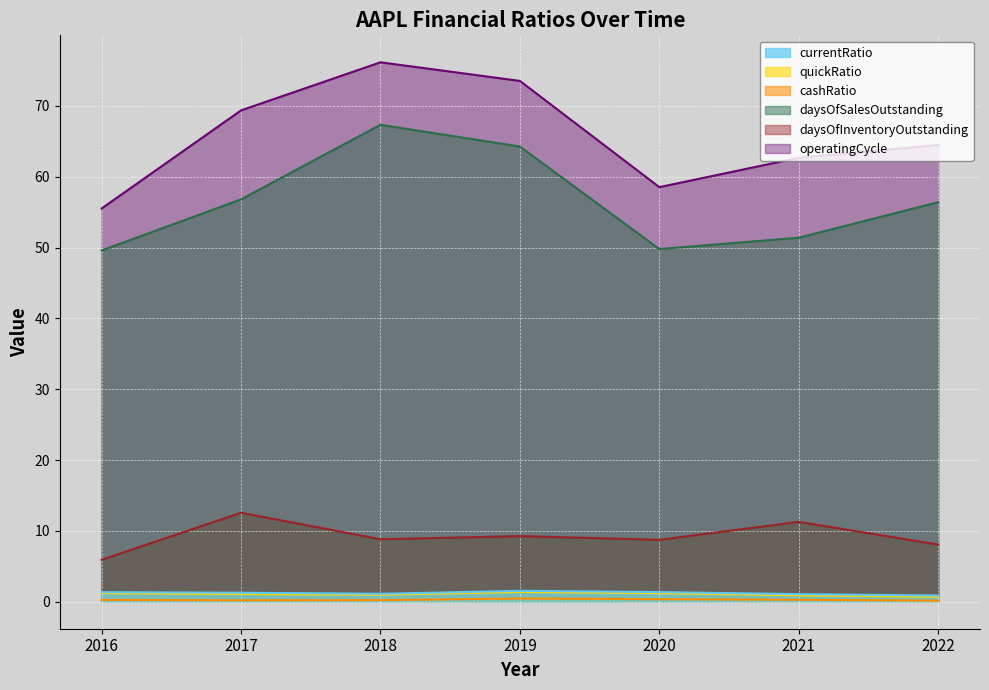

Reading left to right, list all the values displayed in this chart.

currentRatio: 2016=1.4	2017=1.3	2018=1.1	2019=1.5	2020=1.4	2021=1.1	2022=0.9
quickRatio: 2016=1.2	2017=1.1	2018=1.0	2019=1.4	2020=1.2	2021=0.9	2022=0.7
cashRatio: 2016=0.3	2017=0.2	2018=0.2	2019=0.5	2020=0.4	2021=0.3	2022=0.2
daysOfSalesOutstanding: 2016=49.6	2017=56.8	2018=67.3	2019=64.3	2020=49.8	2021=51.4	2022=56.4
daysOfInventoryOutstanding: 2016=5.9	2017=12.6	2018=8.8	2019=9.3	2020=8.7	2021=11.3	2022=8.1
operatingCycle: 2016=55.5	2017=69.4	2018=76.2	2019=73.5	2020=58.5	2021=62.7	2022=64.5